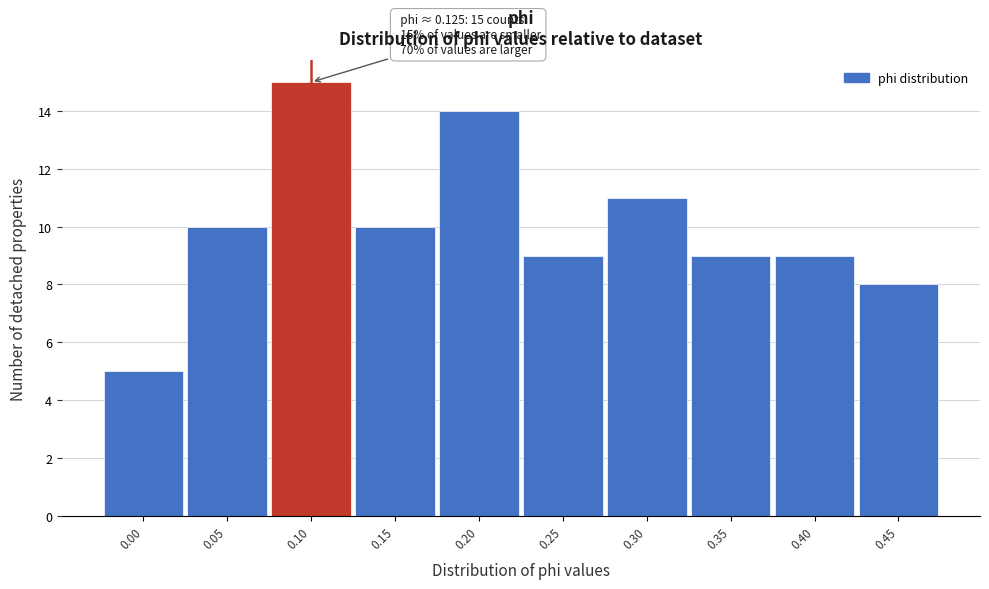

Reading left to right, what are all the values shown in this chart?

0.00=5	0.05=10	0.10=15	0.15=10	0.20=14	0.25=9	0.30=11	0.35=9	0.40=9	0.45=8